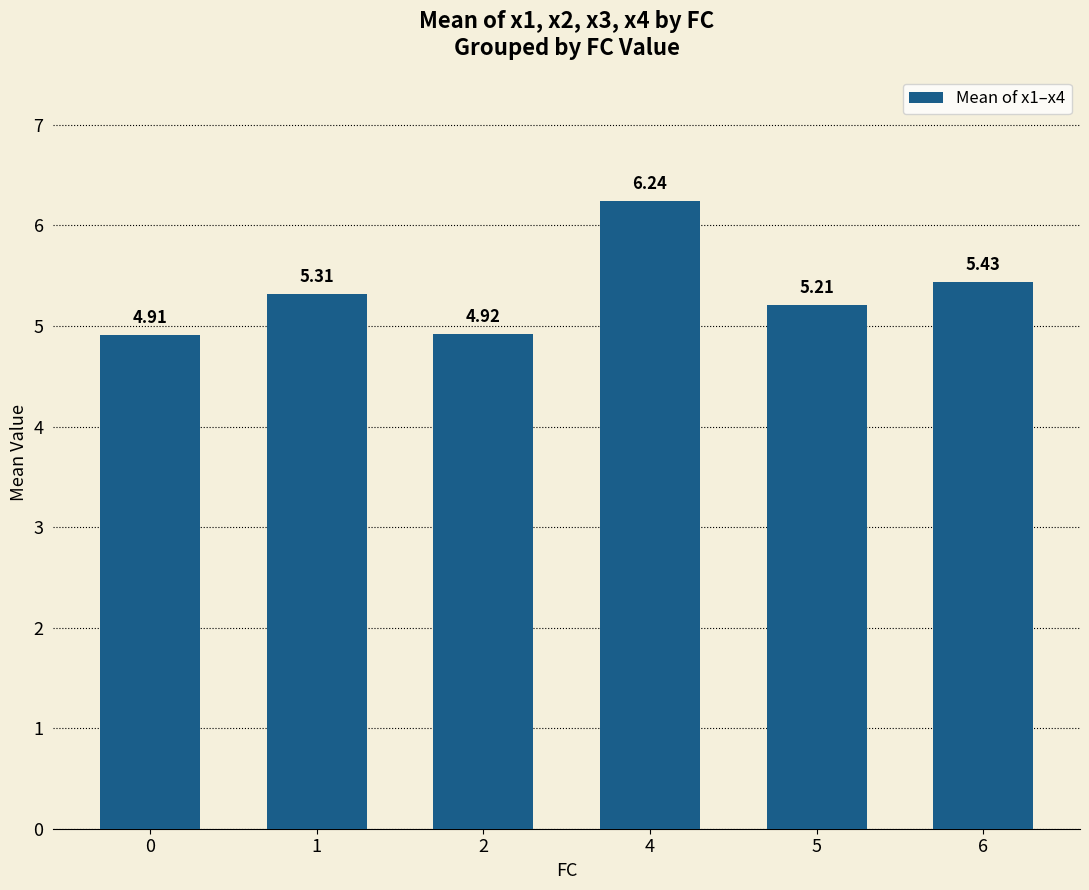

What is the average value?

5.3